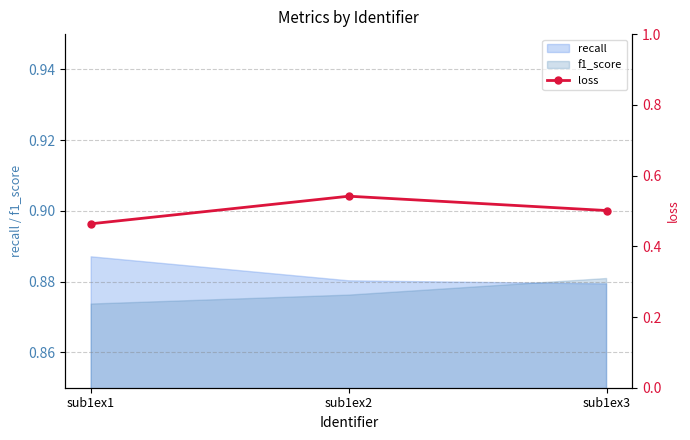

How many values are between 0 and 1?

3